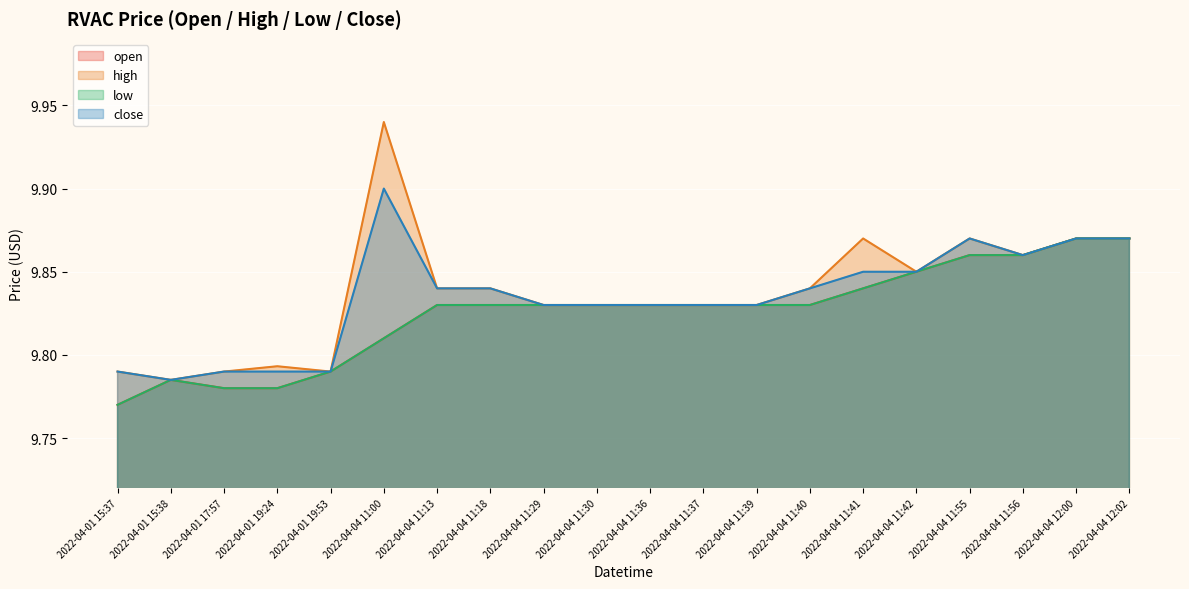

Which category has the highest value in the close series?

2022-04-04 11:00